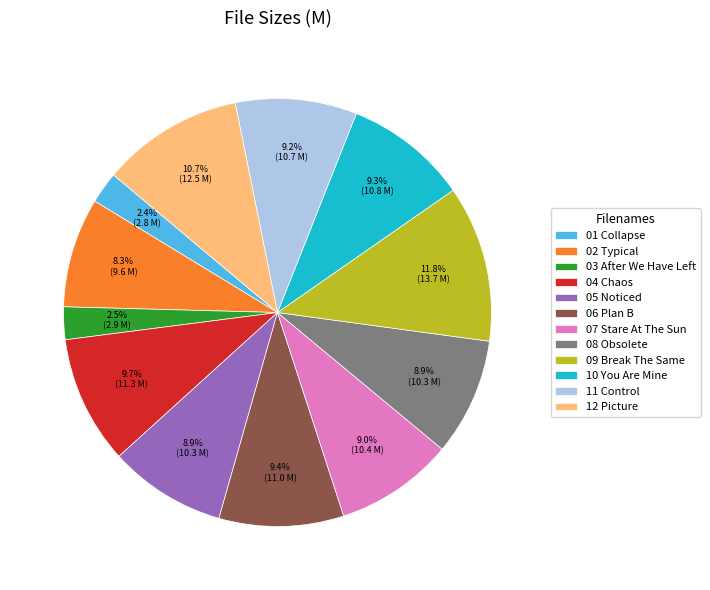

Which slice is the largest?

09 Break The Same